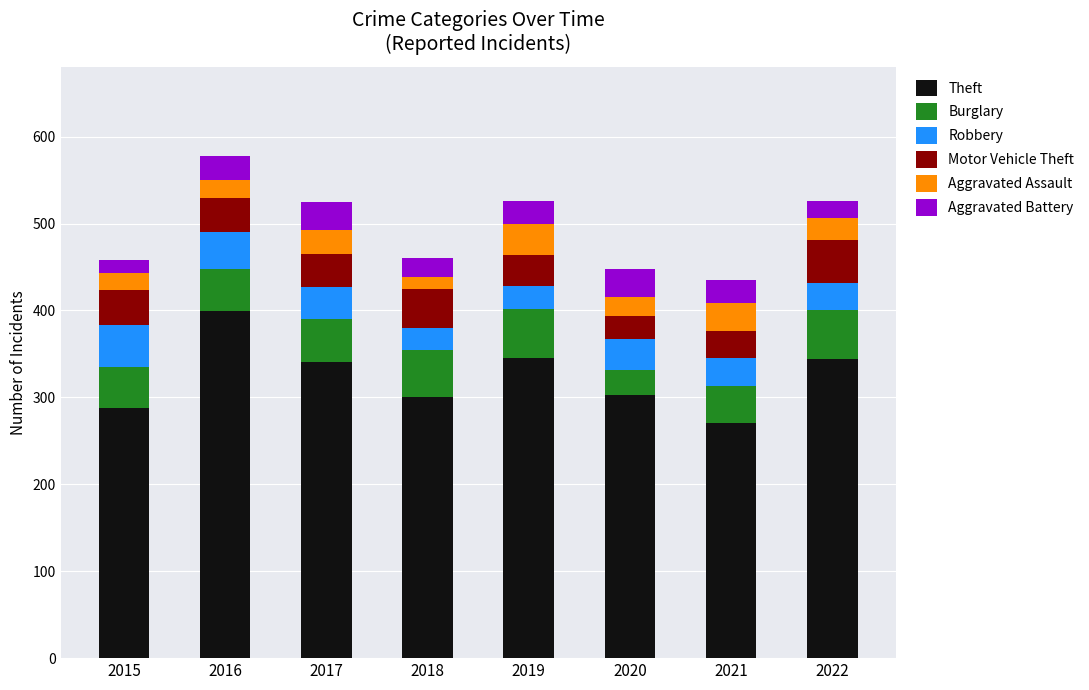

What is the total value across all series at 2019?

526